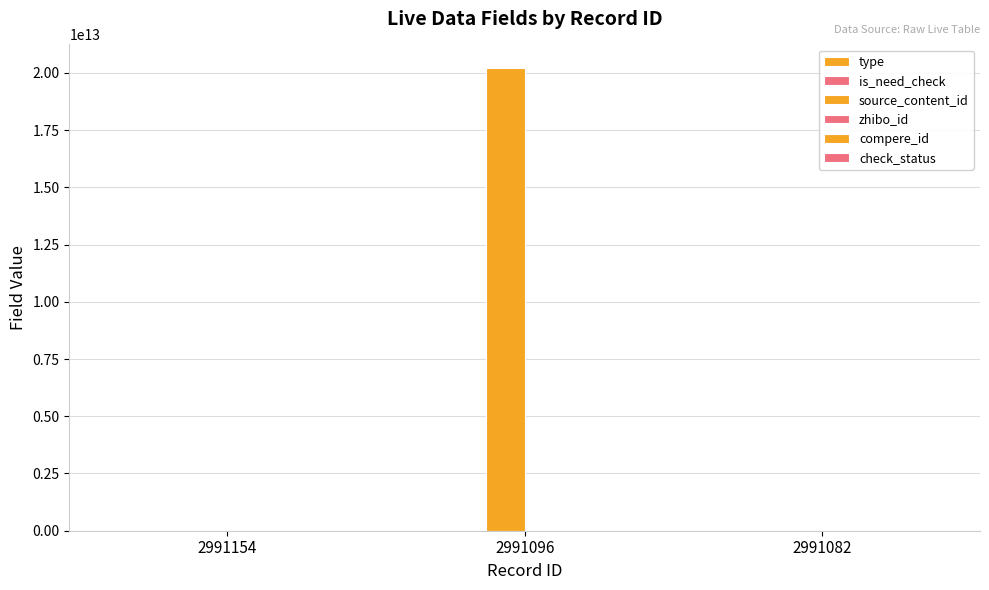

How many groups of bars are there?

3